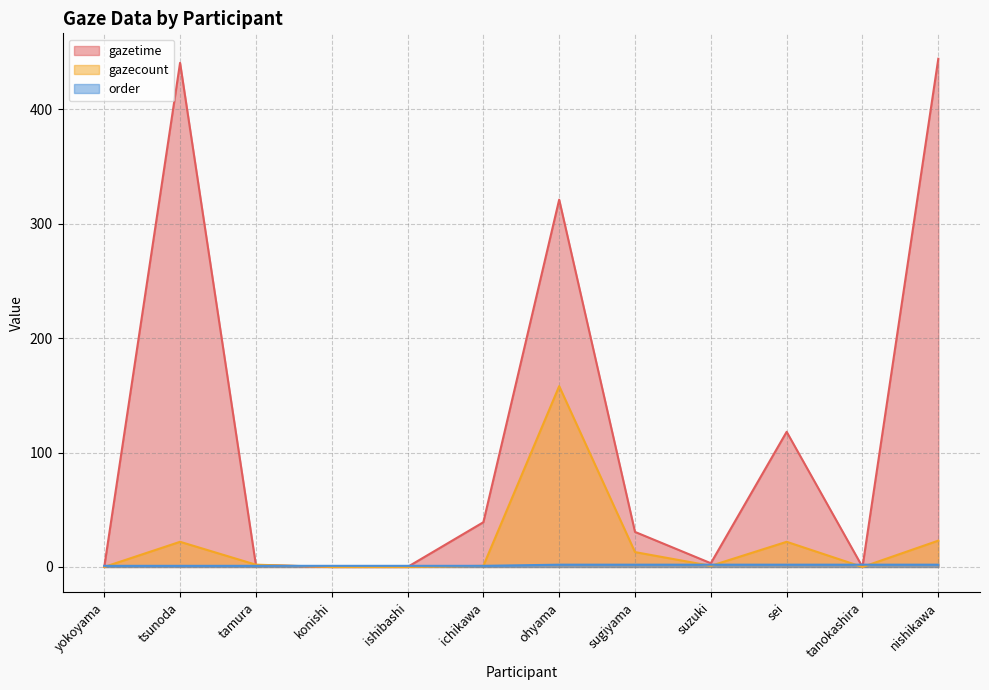

Which series changed the most between ohyama and tanokashira?

gazetime